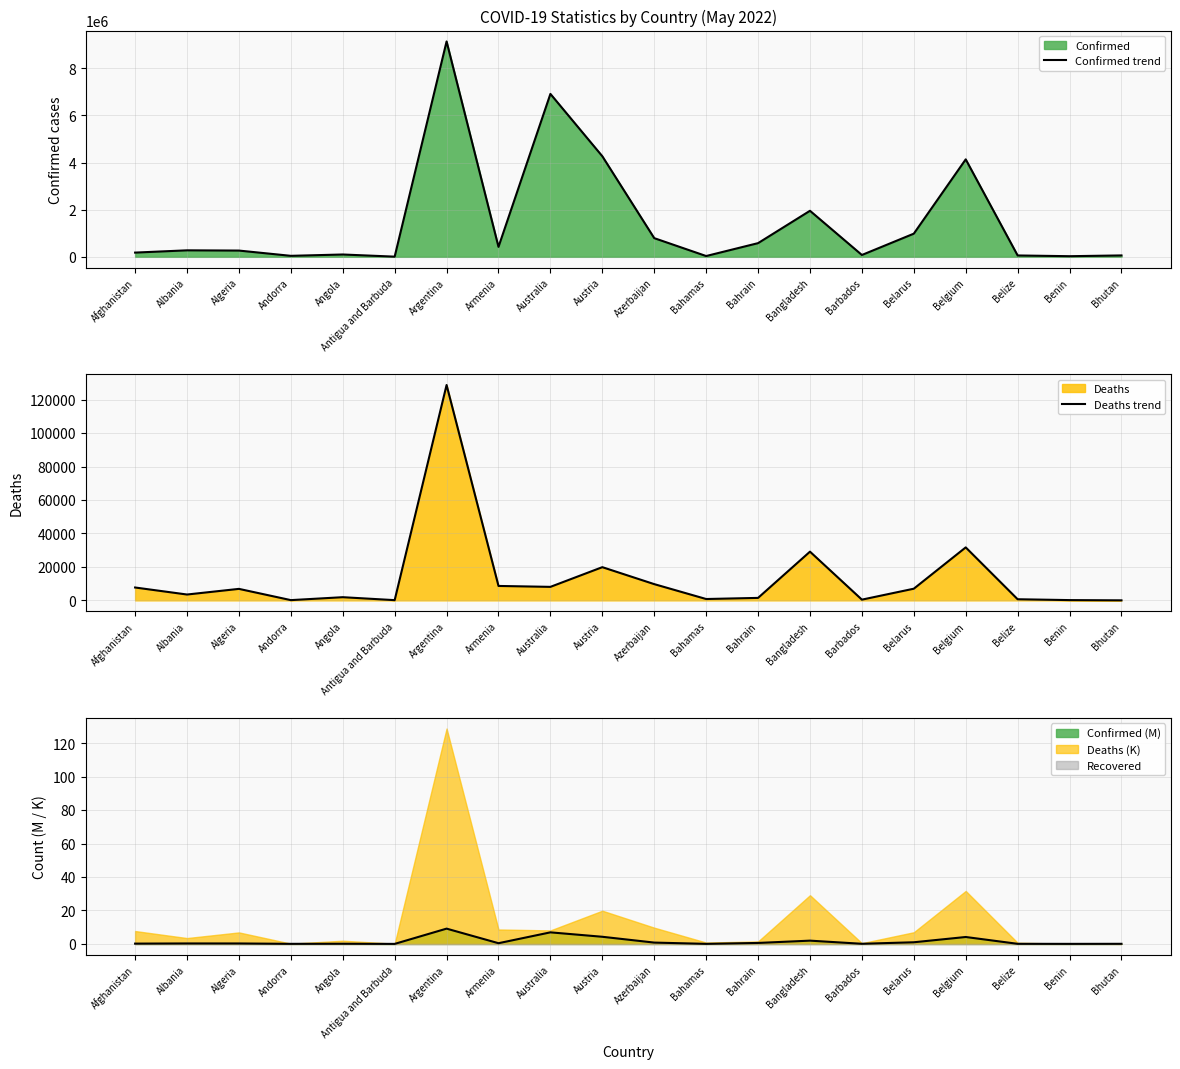

What is the label of the 9th point from the left?

Australia